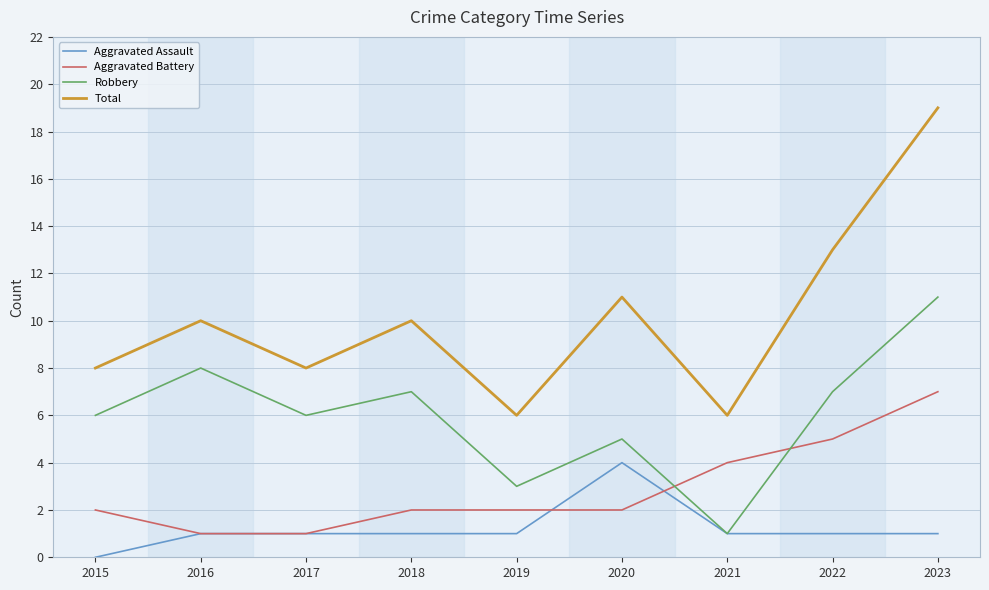

True or false: Robbery and Aggravated Battery cross at least once.

True